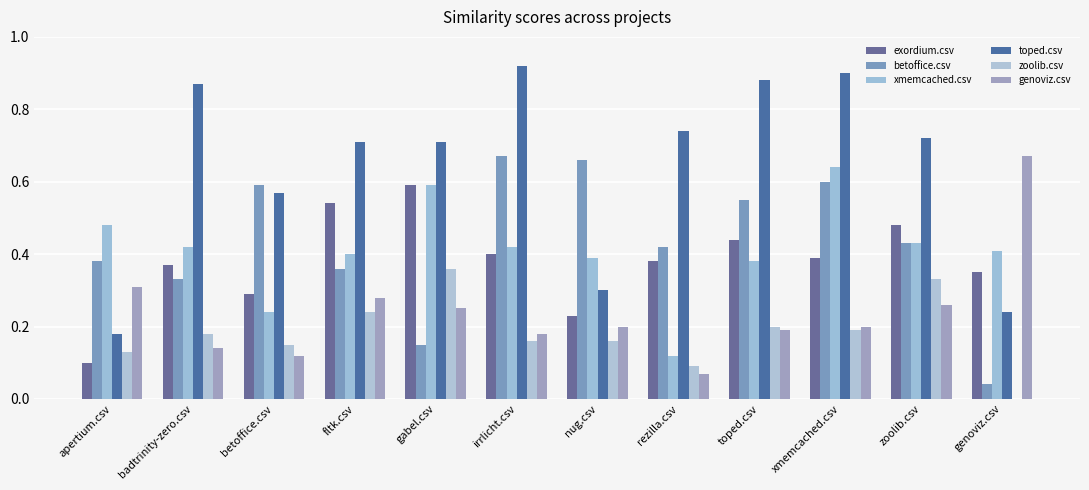

Is the value of toped.csv at toped.csv greater than the value of exordium.csv at genoviz.csv?

Yes